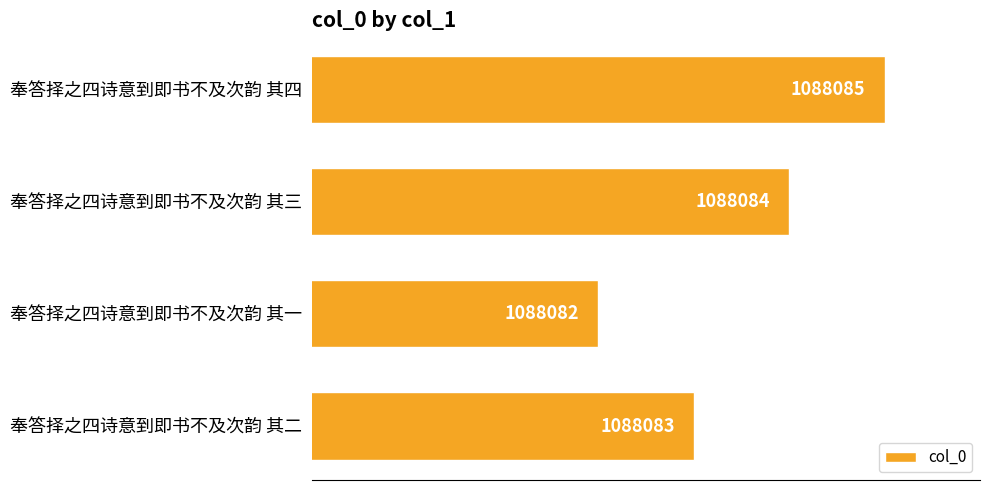

Does the chart contain any negative values?

No